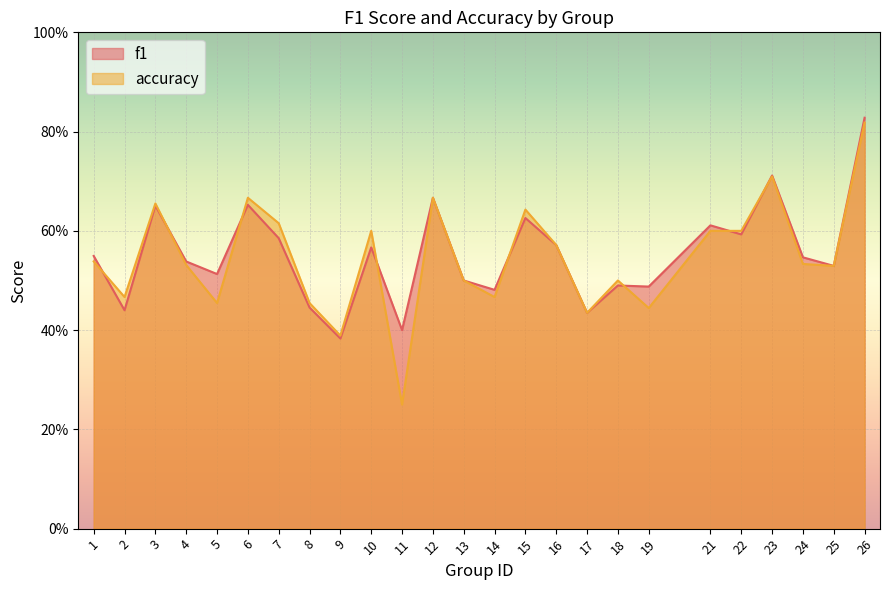

Is it true that accuracy equals 0.2 at 17?

False